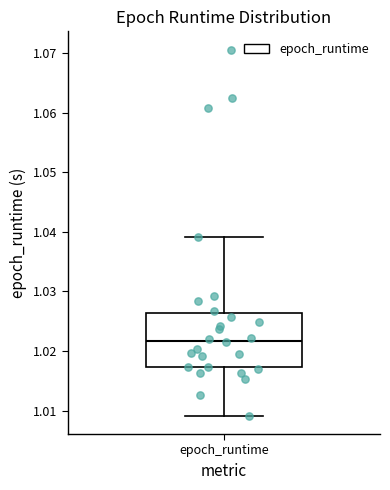

Where is the lower edge of the box for epoch_runtime on the y-axis? The values are not printed on the chart, so give them approximately, as read against the axis.

1.017